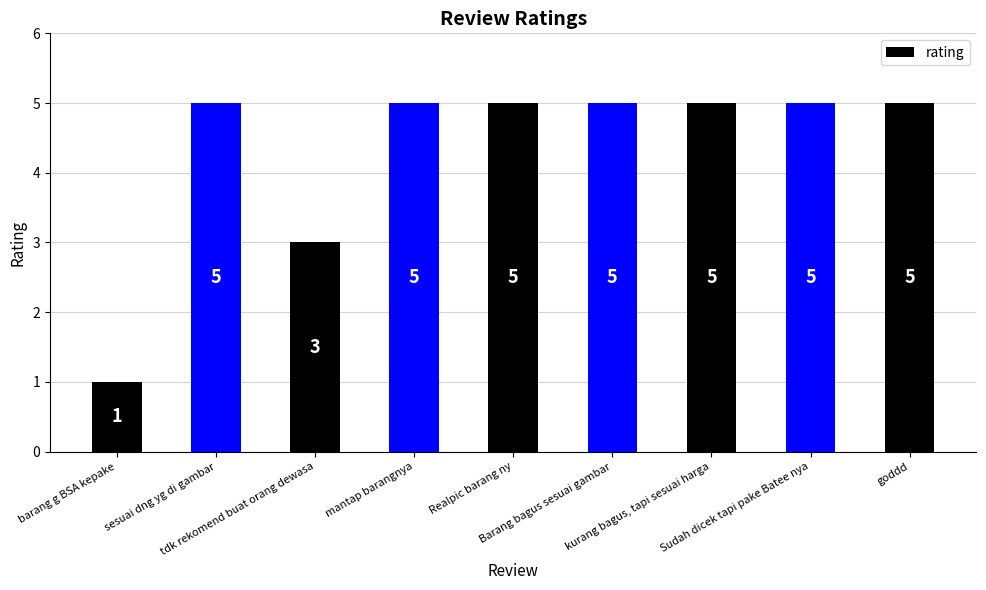

True or false: the data shows 7 at Realpic barang ny.

False